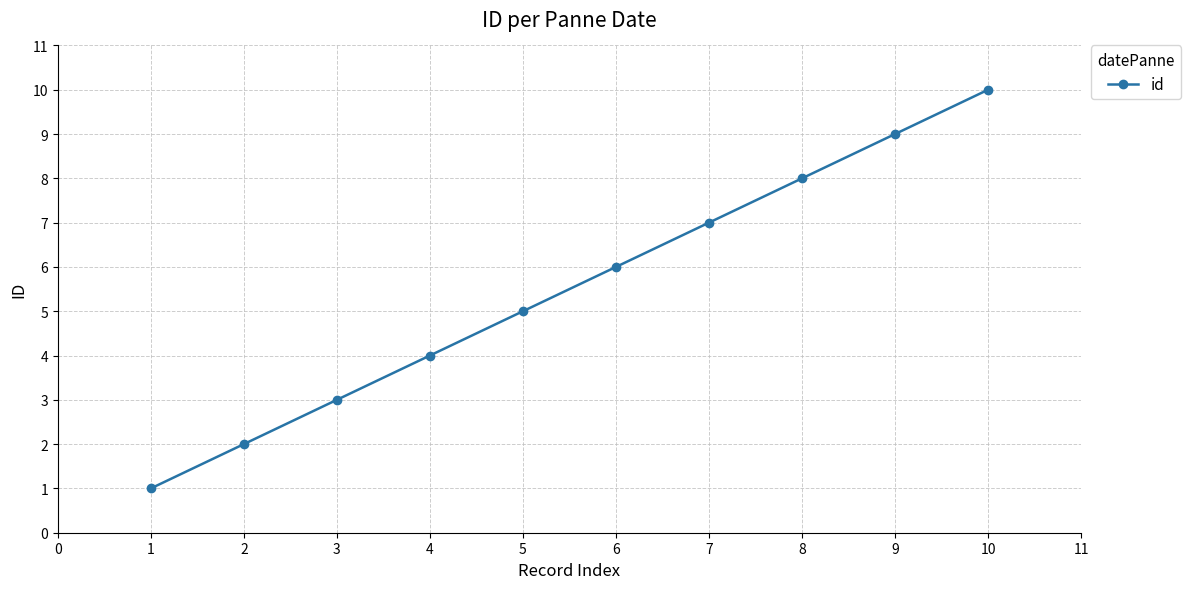

Read the value at 2.

2